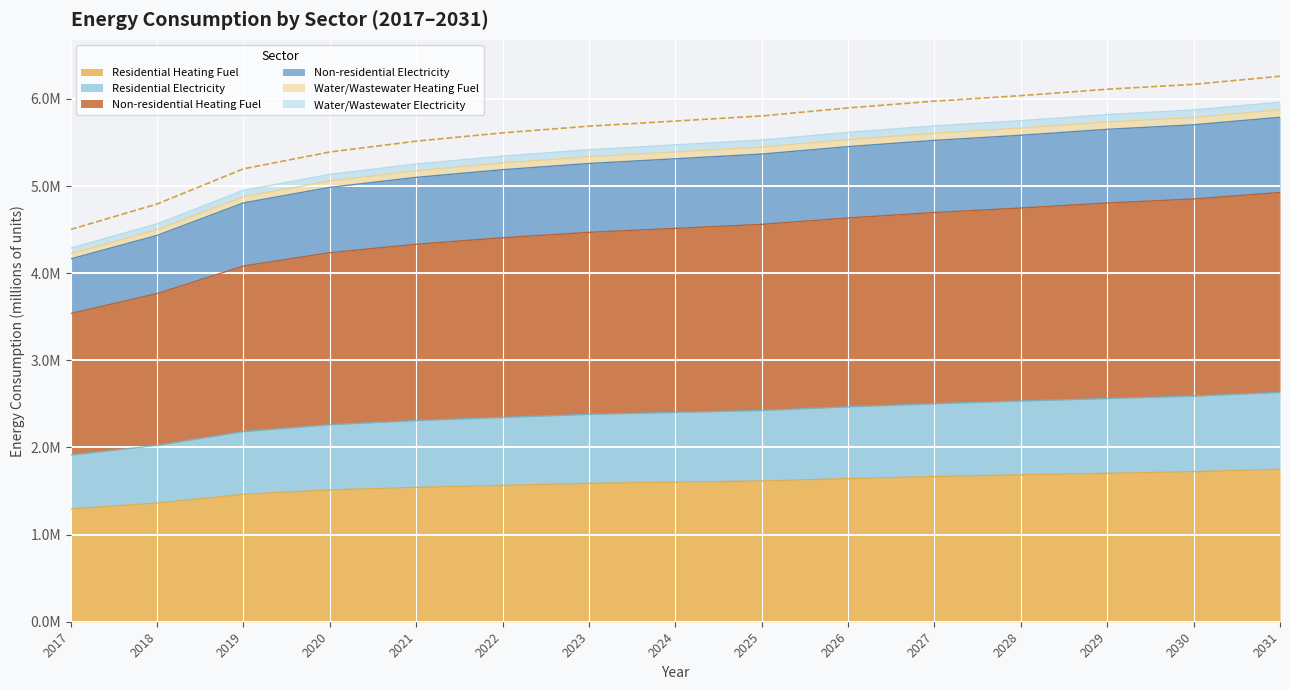

What are all the series names shown in the legend?

Residential Heating Fuel, Residential Electricity, Non-residential Heating Fuel, Non-residential Electricity, Water/Wastewater Heating Fuel, Water/Wastewater Electricity